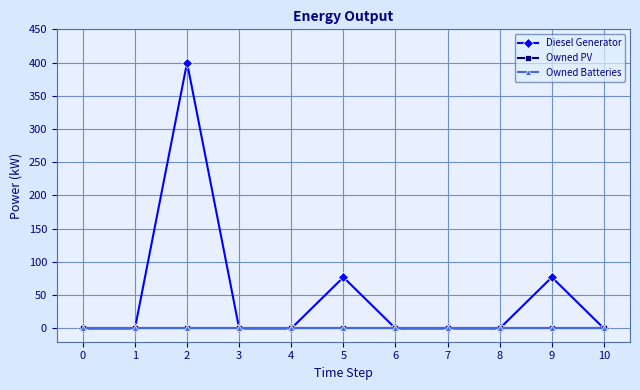

Reading left to right, extract all data points from this chart.

Diesel Generator: 0.0	0.0	400.0	0.0	0.0	77.0	0.0	0.0	0.0	77.0	0.0
Owned PV: 0.0	0.0	0.0	0.0	0.0	0.0	0.0	0.0	0.0	0.0	0.0
Owned Batteries: 0.0	0.0	0.0	0.0	0.0	0.0	0.0	0.0	0.0	0.0	0.0